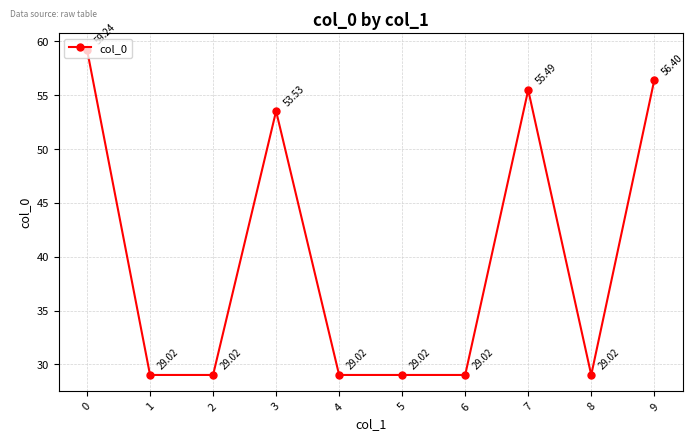

What is the change in value from 0 to 3?

-5.7